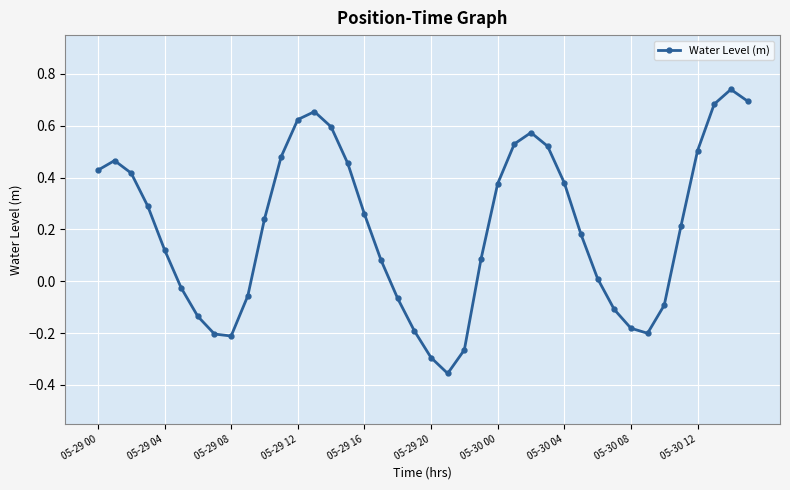

What is the difference between the maximum and minimum values?

1.1